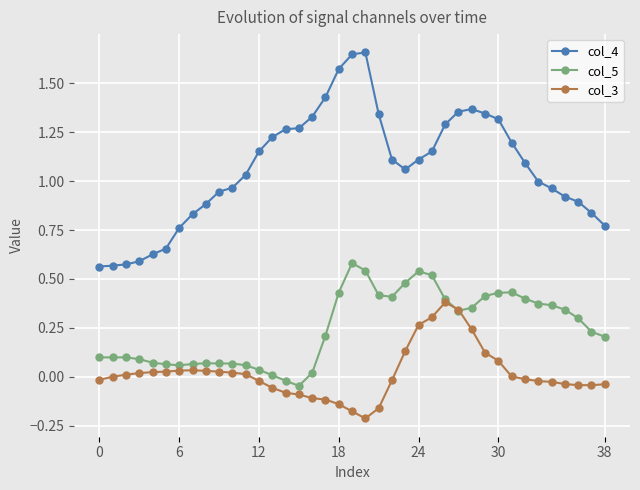

Rank the series by their maximum value, from highest to lowest.

col_4, col_5, col_3